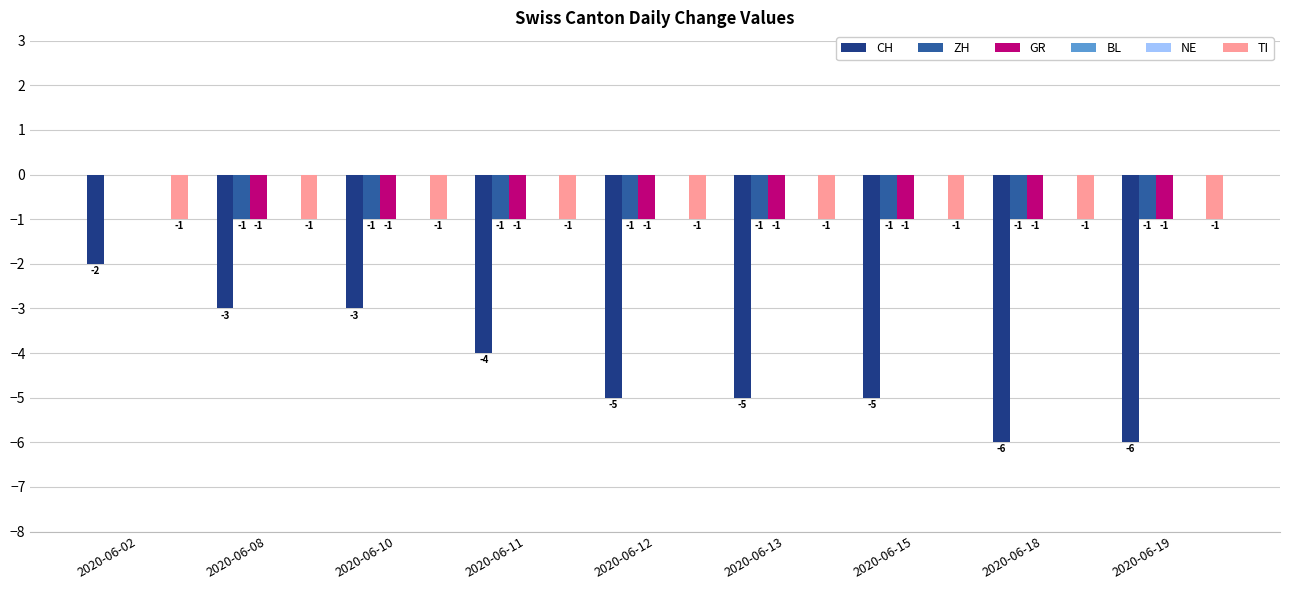

Read the TI value at 2020-06-10.

-1